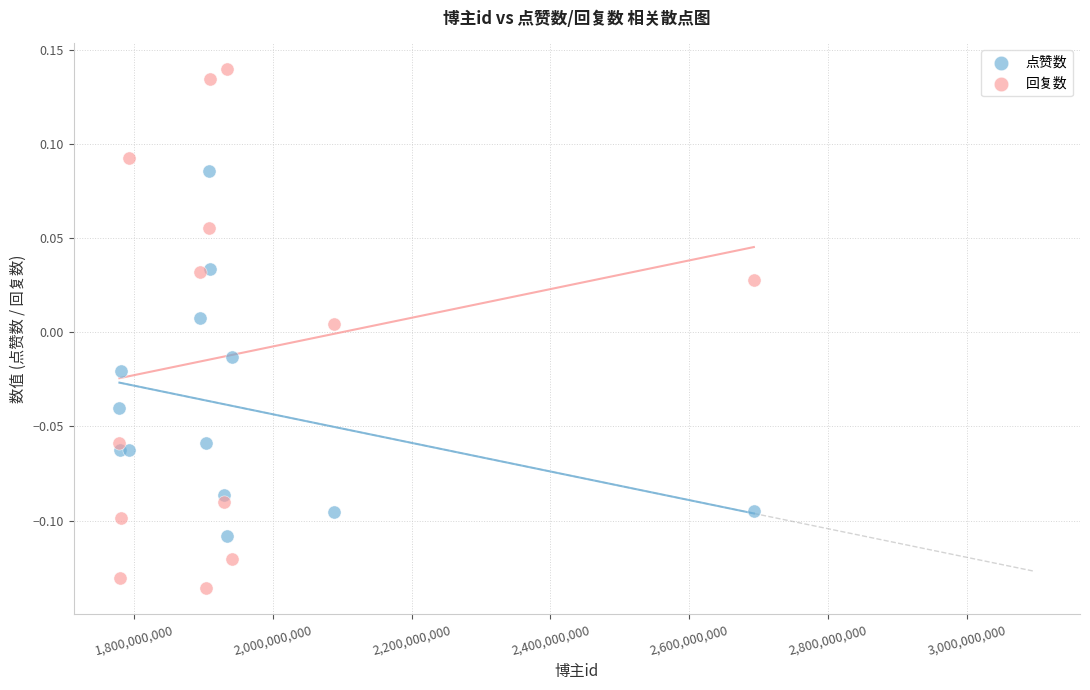

Which series has the largest Y range (max minus min)?

回复数